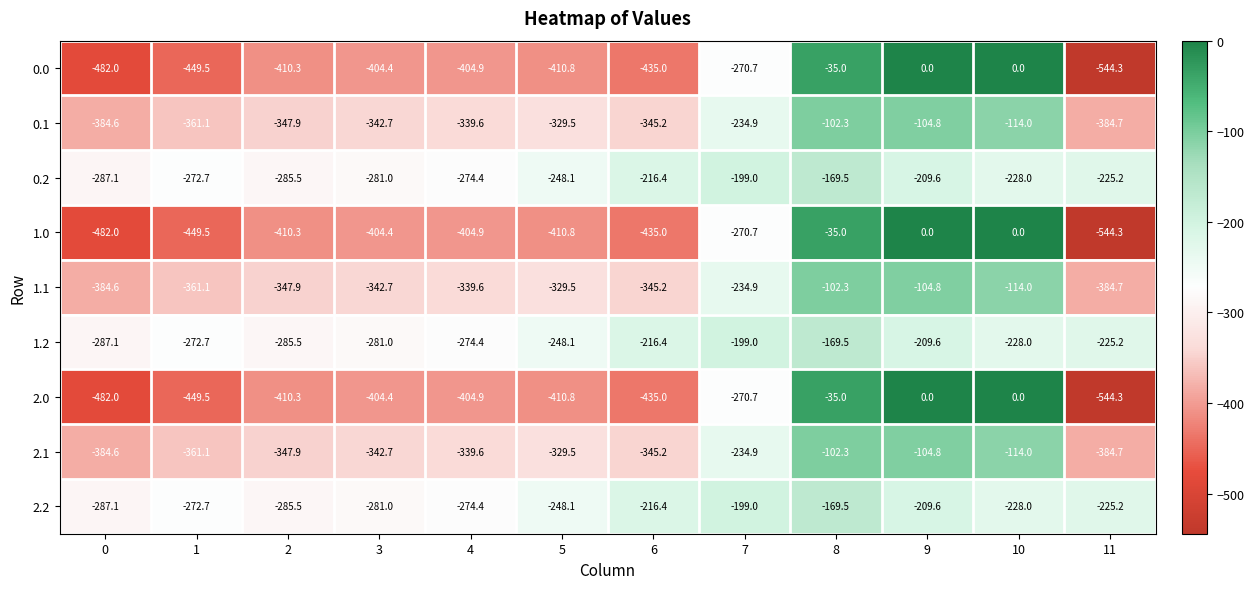

True or false: 1.1 has a value of -329.5 at 5.

True